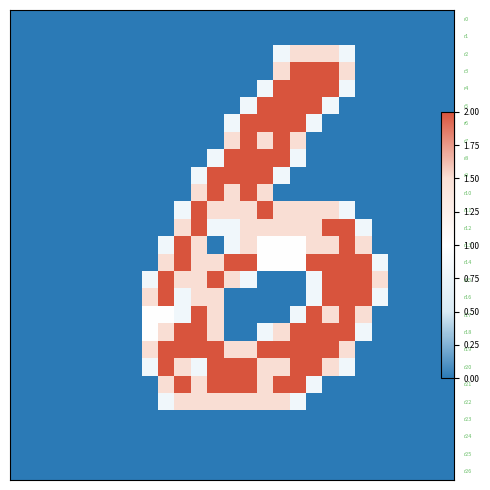

At which category is the sum across all series the highest?

16